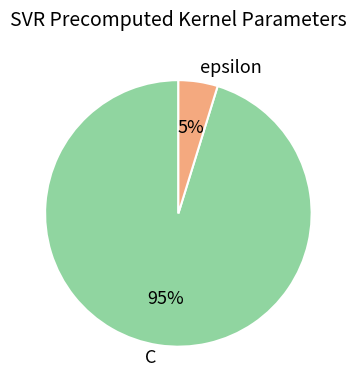

To the nearest percent, what is the difference between the C and epsilon slice percentages?

90%